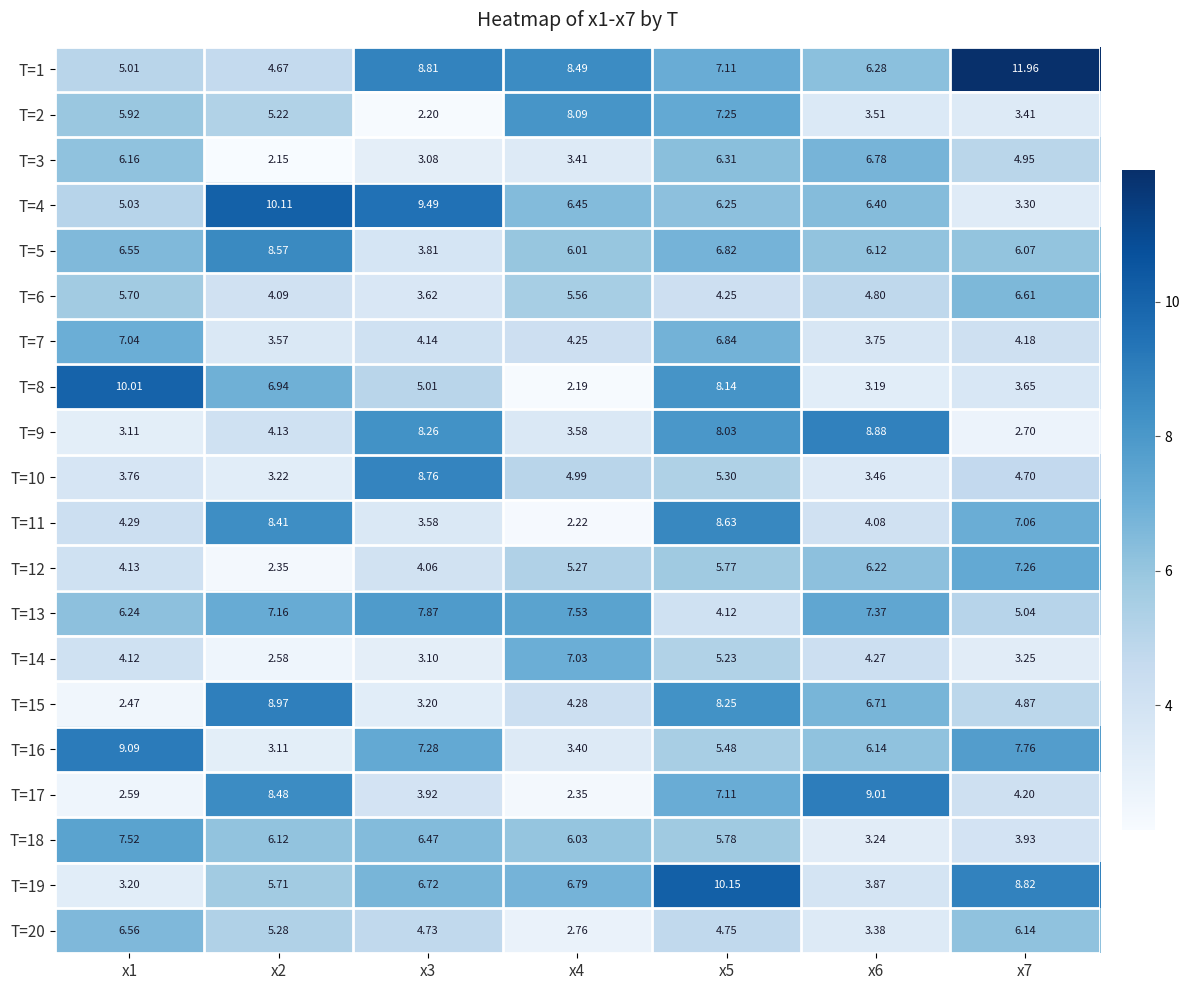

Is the value of T=3 at x1 greater than the value of T=13 at x7?

Yes